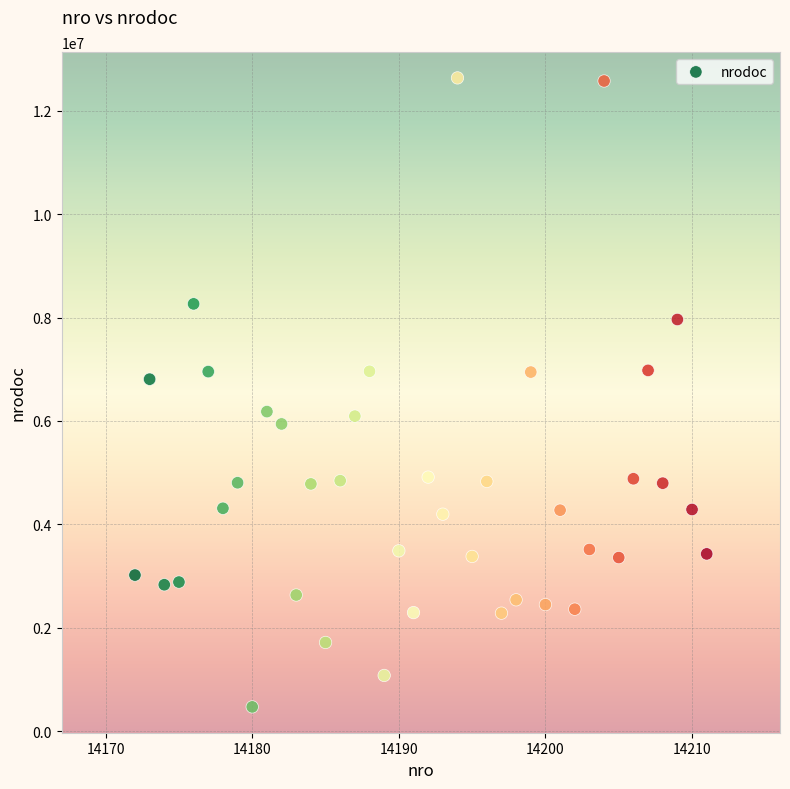

What is the range of X values (max minus min)?

39